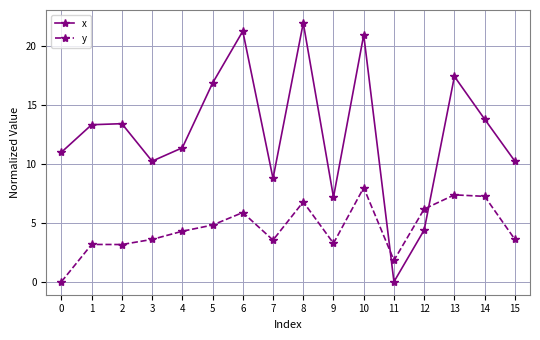

What is the sum of all y values?

72.8